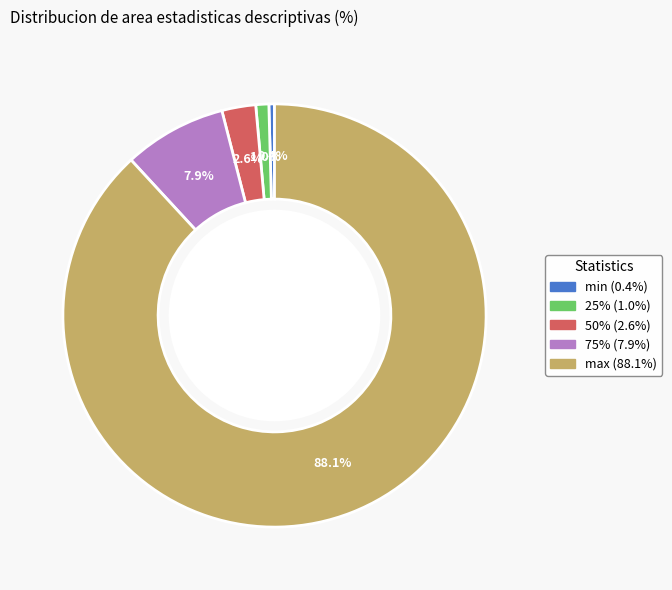

Which slice represents more than half of the pie?

max